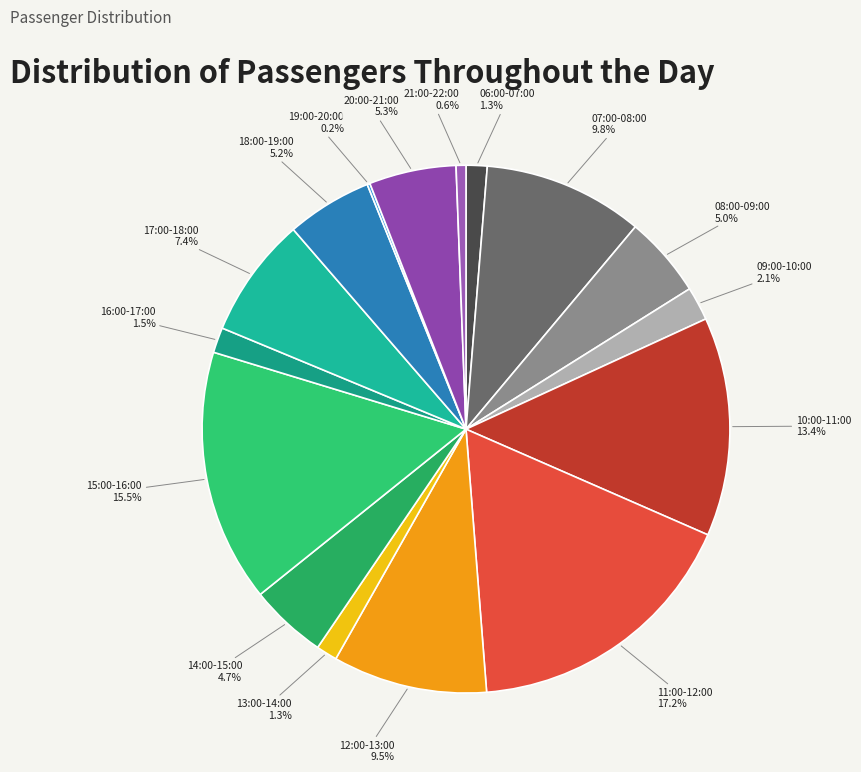

To the nearest percent, what is the difference between the largest and smallest slice percentages?

17%